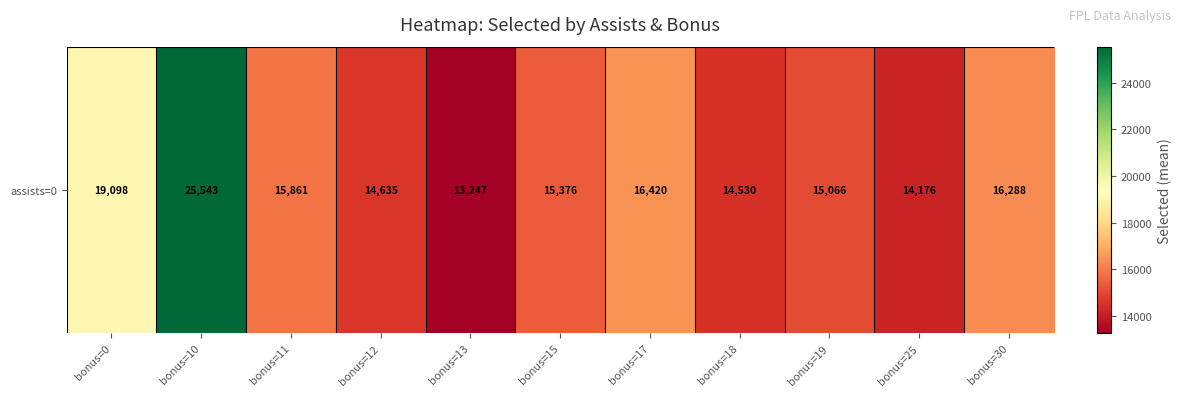

What is the change in value from bonus=15 to bonus=17?

+1044.0